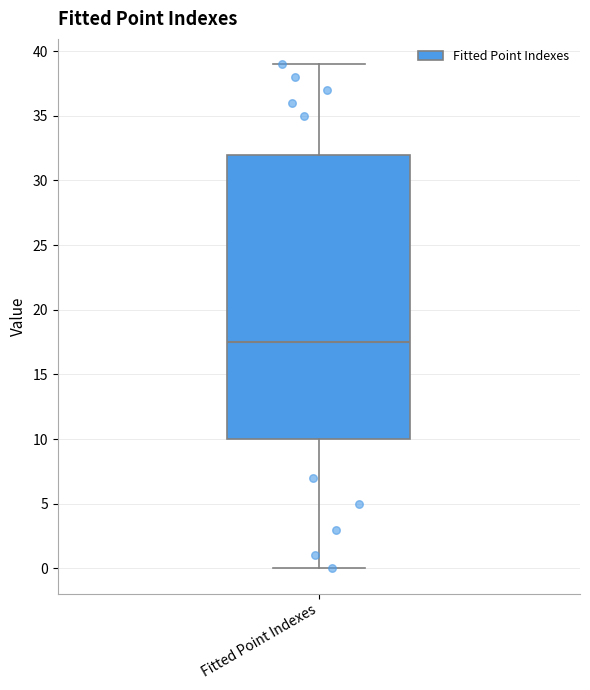

Read this box plot against the y-axis: the position of the median line, the range covered by the box, and the ends of both whiskers. The values are not printed on the chart, so give them approximately, as read against the axis.

median 17.5, box 10.0 to 32.0, whiskers 0.0 to 39.0